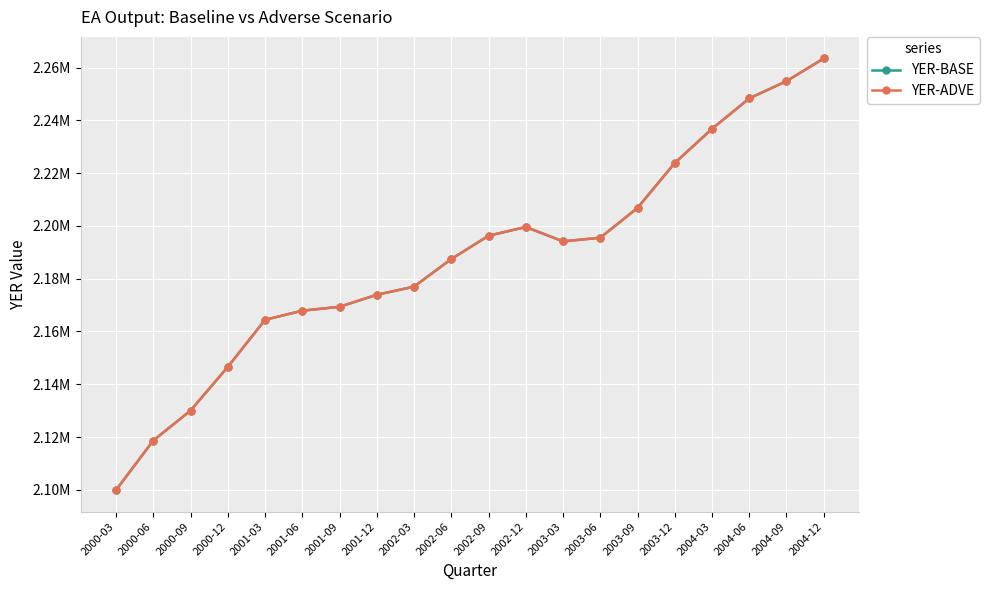

True or false: YER-ADVE and YER-BASE intersect in this chart.

False